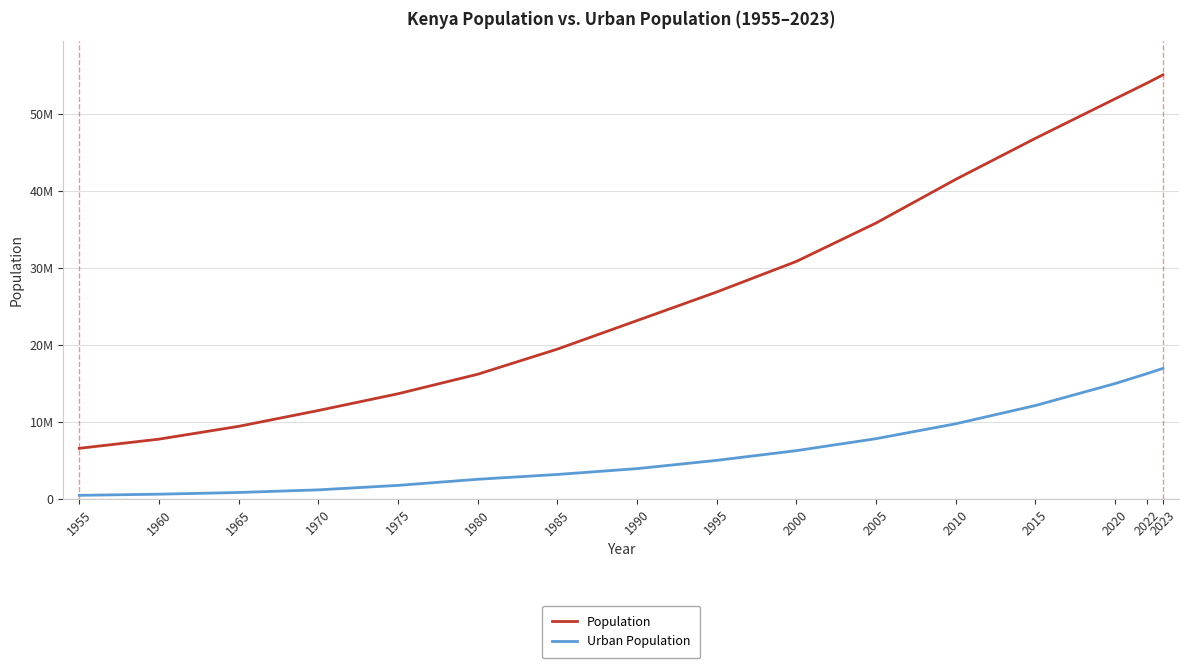

Reading right to left, list all the values displayed in this chart.

Population: 55100586	54027487	51985780	46851488	41517895	35843010	30851606	26878347	23162269	19452161	16187124	13651908	11473087	9417207	7751435	6558870
Urban Population: 16943167	16264626	14975059	12119756	9746669	7813454	6256185	4994299	3919437	3159732	2535258	1741729	1158465	817908	596757	448051